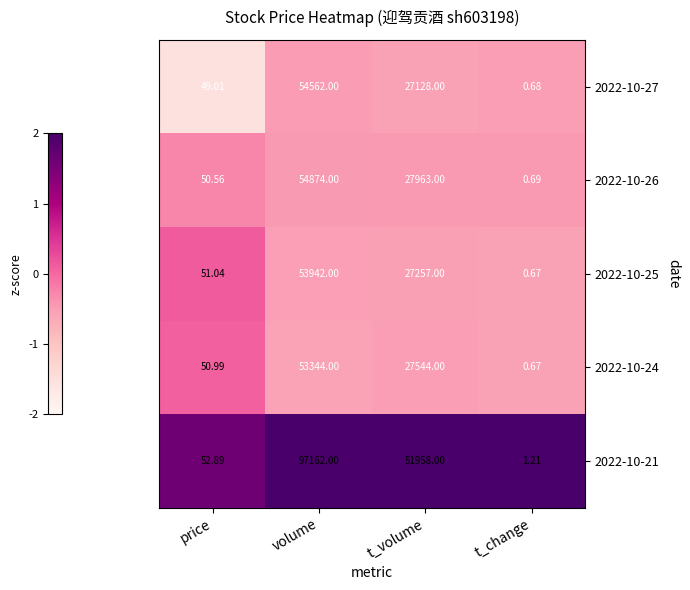

At which category is the sum across all series the highest?

volume